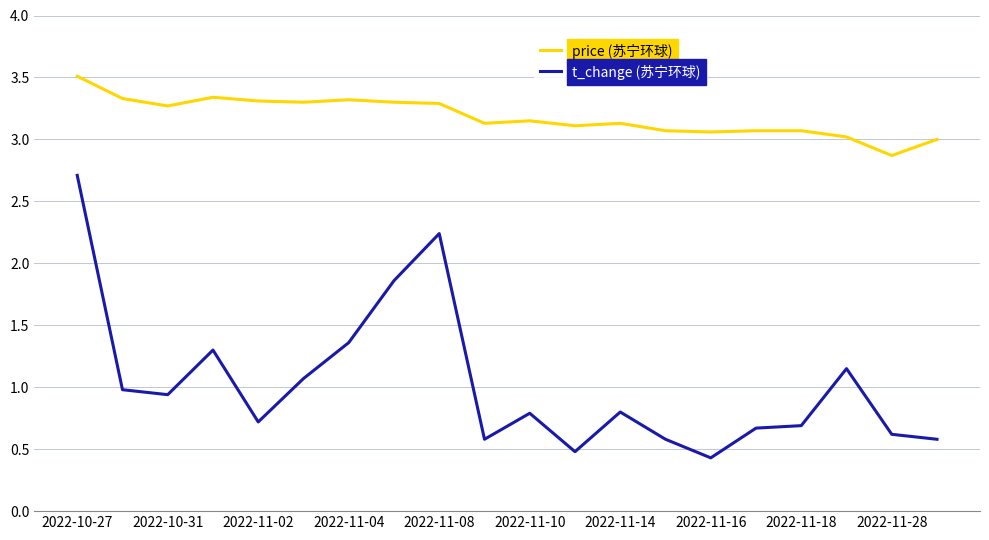

What is the minimum value shown in the chart?

0.4